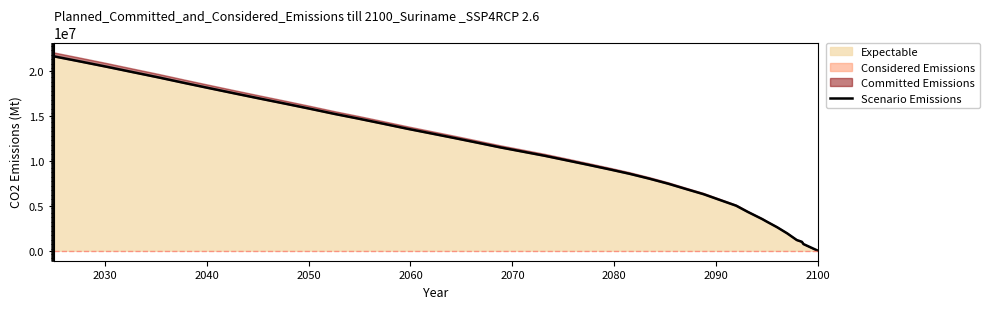

What is the average value?

10716500.0